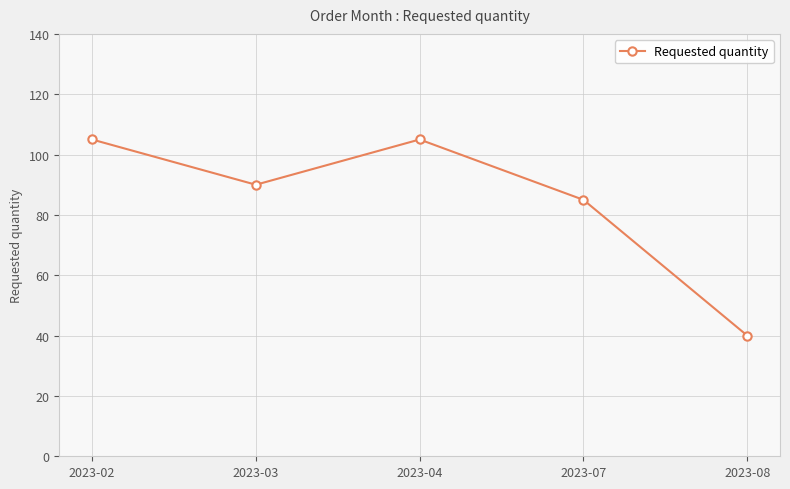

True or false: the data shows 13 at 2023-08.

False